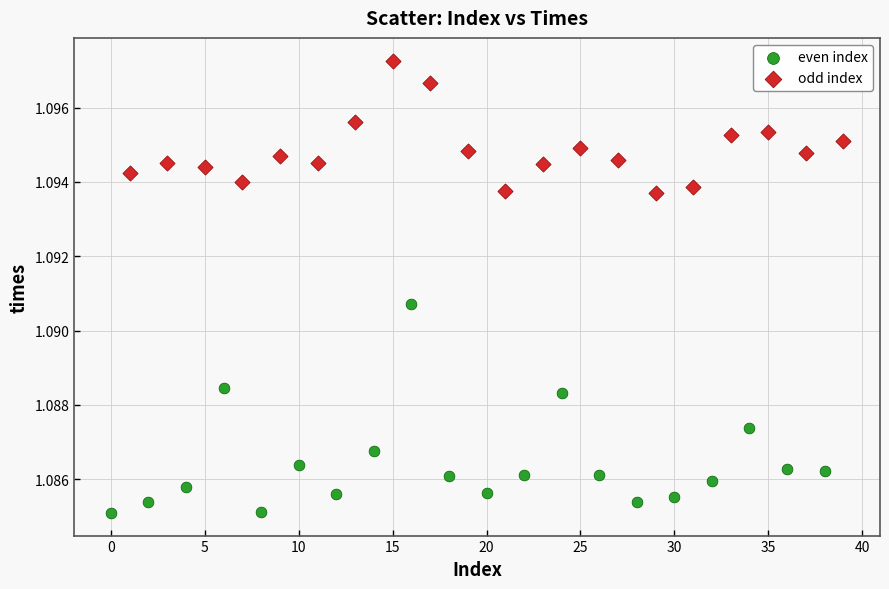

Which series contains the highest Y value?

odd index